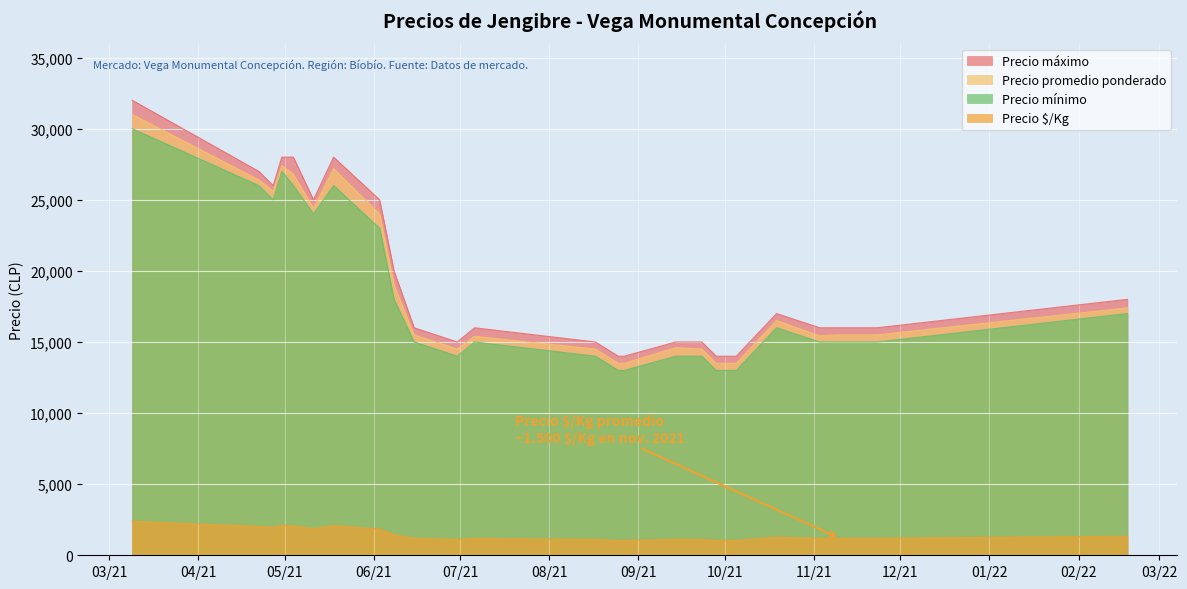

What is the lowest value of the Precio mínimo series?

13000